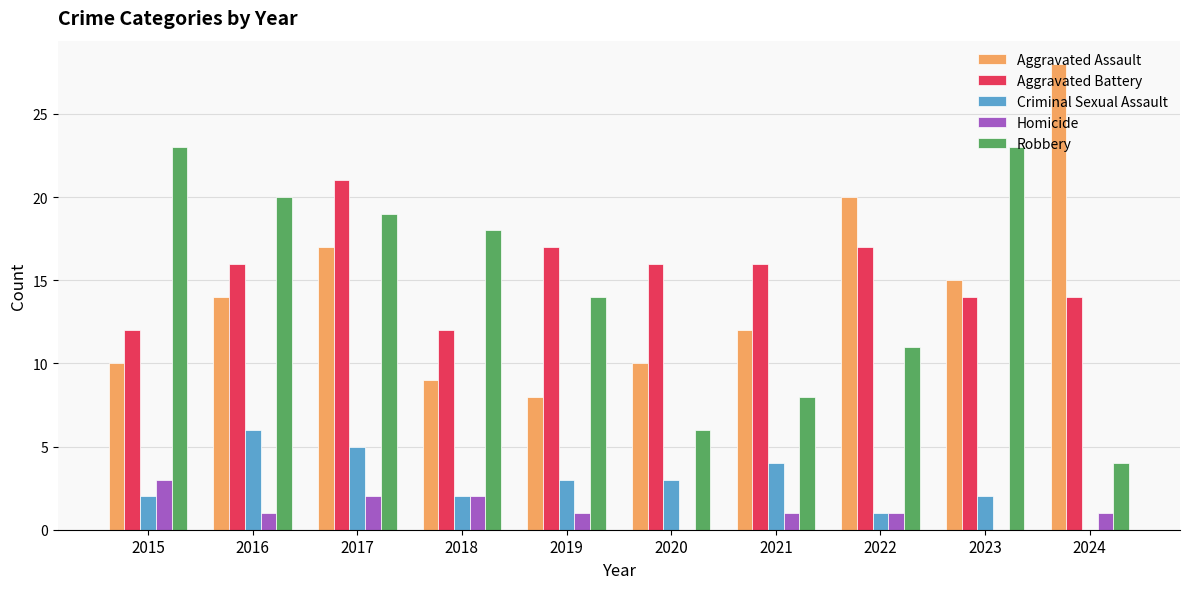

Reading left to right, transcribe all the data shown in this chart.

Aggravated Assault: 2015=10	2016=14	2017=17	2018=9	2019=8	2020=10	2021=12	2022=20	2023=15	2024=28
Aggravated Battery: 2015=12	2016=16	2017=21	2018=12	2019=17	2020=16	2021=16	2022=17	2023=14	2024=14
Criminal Sexual Assault: 2015=2	2016=6	2017=5	2018=2	2019=3	2020=3	2021=4	2022=1	2023=2	2024=0
Homicide: 2015=3	2016=1	2017=2	2018=2	2019=1	2020=0	2021=1	2022=1	2023=0	2024=1
Robbery: 2015=23	2016=20	2017=19	2018=18	2019=14	2020=6	2021=8	2022=11	2023=23	2024=4